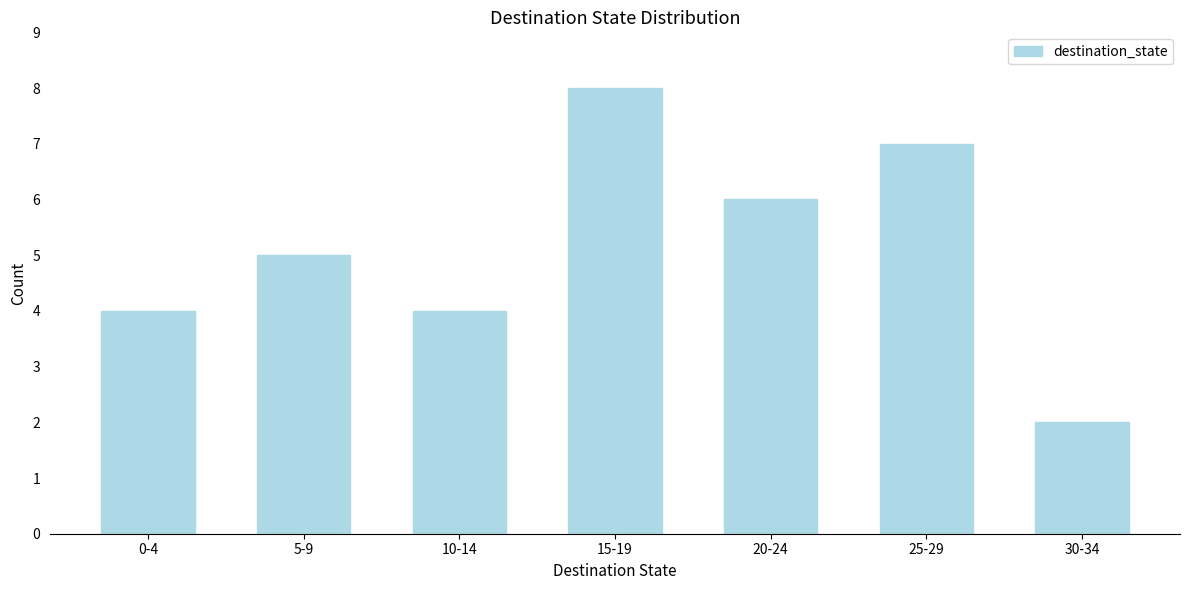

Reading right to left, extract all data points from this chart.

30-34=2	25-29=7	20-24=6	15-19=8	10-14=4	5-9=5	0-4=4